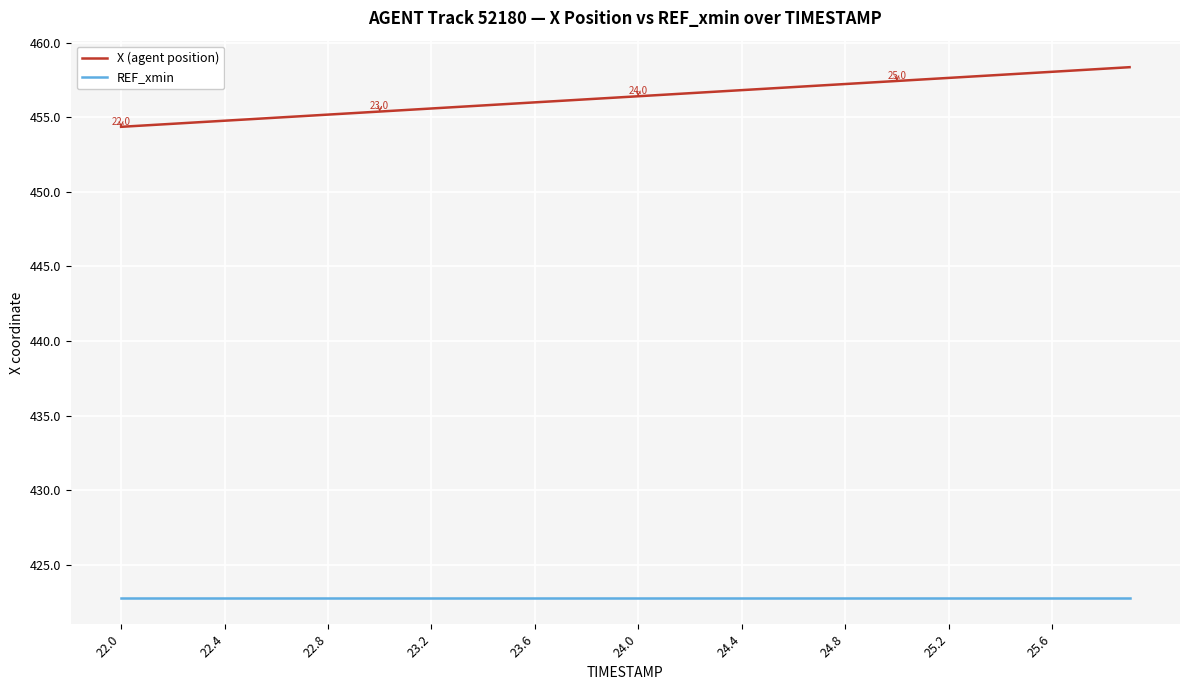

What is the maximum value for X (agent position)?

458.4